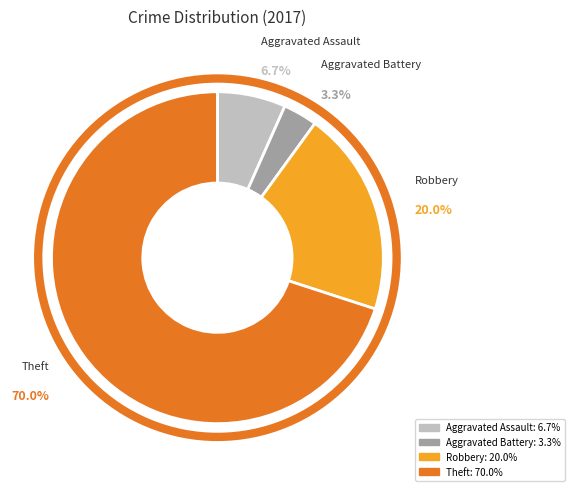

Approximately how many times larger is the value at Robbery compared to Theft?

0.3